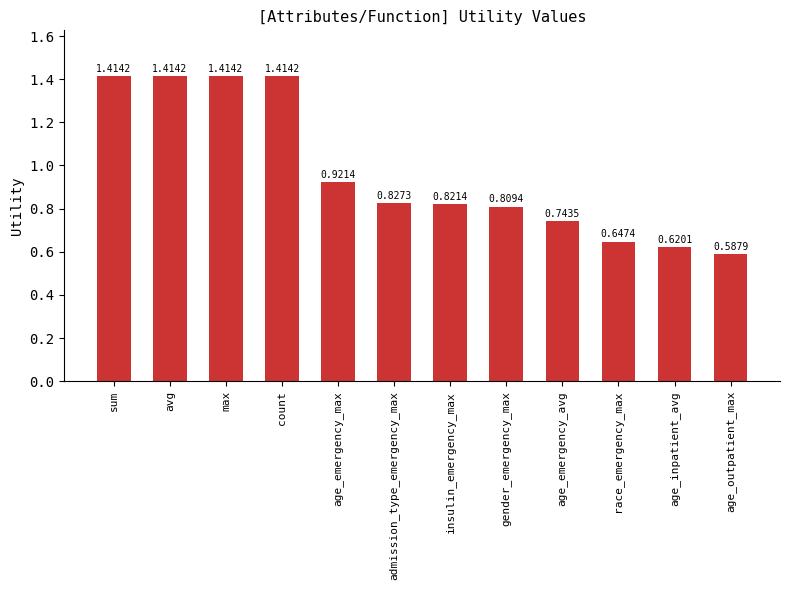

What is the sum of the values at insulin_emergency_max and gender_emergency_max?

1.6